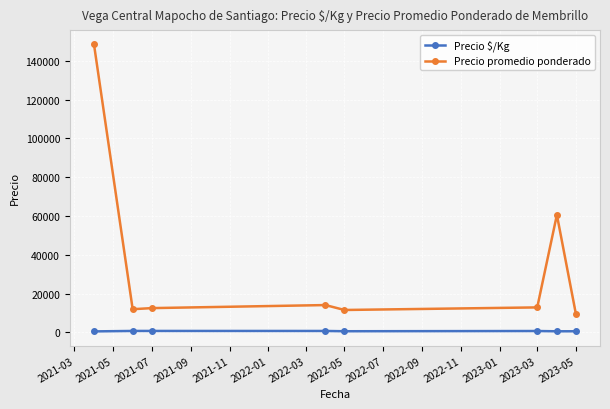

List the series in order of their peak value, highest first.

Precio promedio ponderado, Precio $/Kg